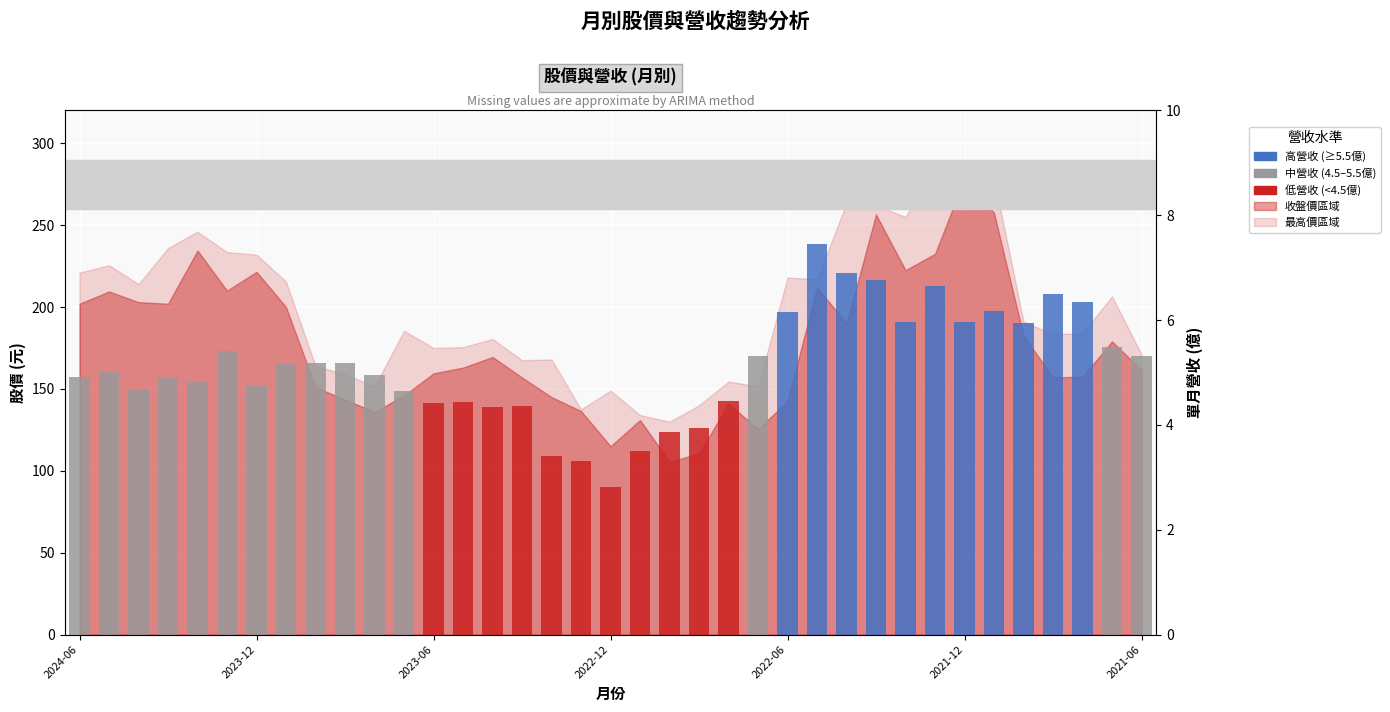

What is the value of the 34th bar from the left?

6.5